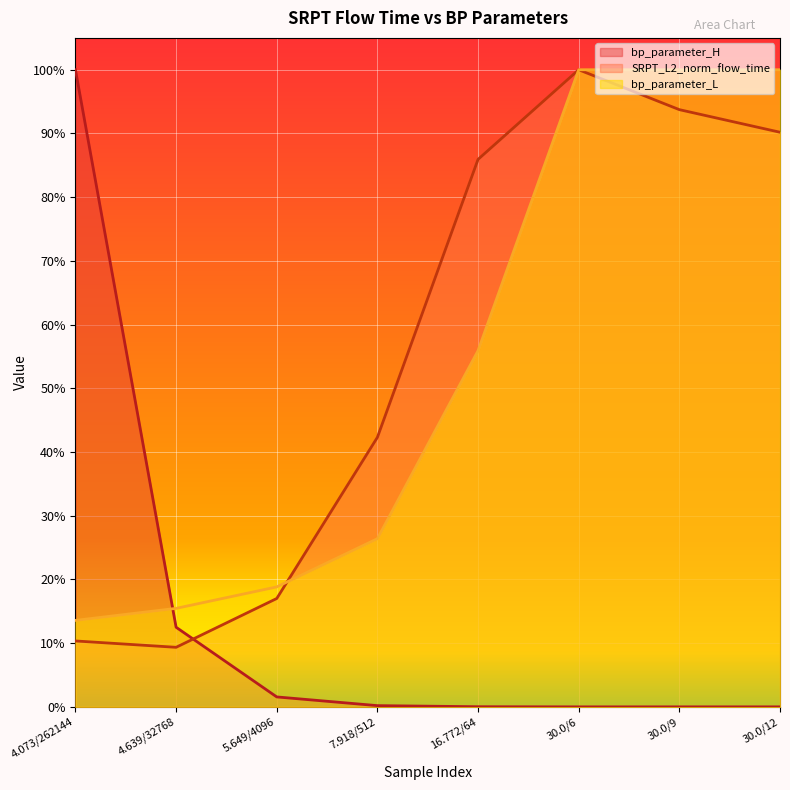

Reading left to right, what are all the values shown in this chart?

bp_parameter_H: 1.0	0.1	0.0	0.0	0.0	0.0	0.0	0.0
SRPT_L2_norm_flow_time: 0.1	0.1	0.2	0.4	0.9	1.0	0.9	0.9
bp_parameter_L: 0.1	0.2	0.2	0.3	0.6	1.0	1.0	1.0